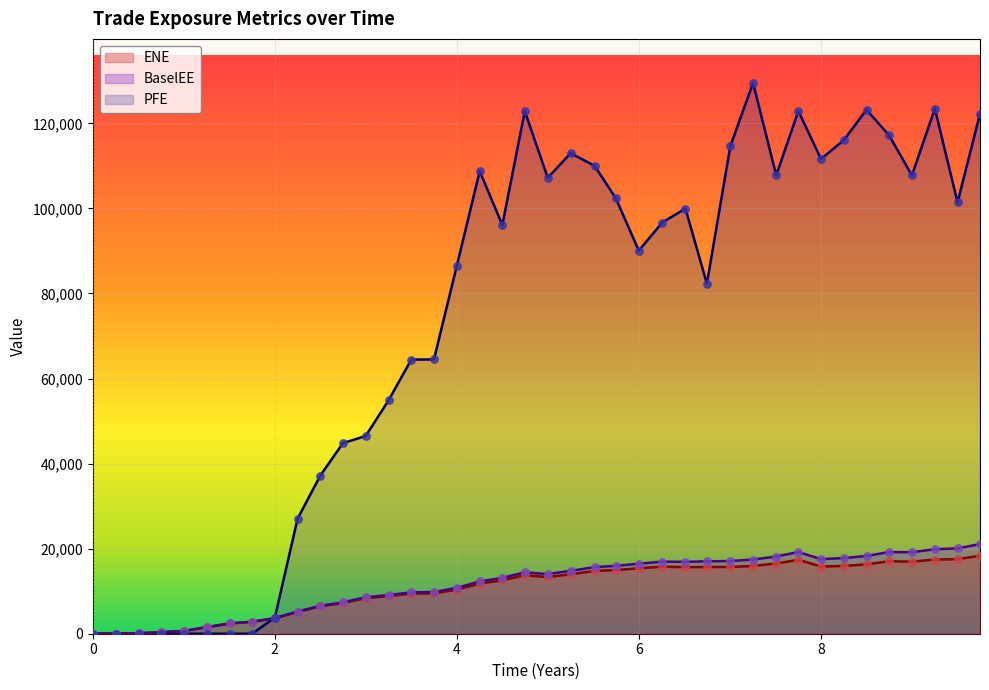

What are all the series names shown in the legend?

ENE, BaselEE, PFE